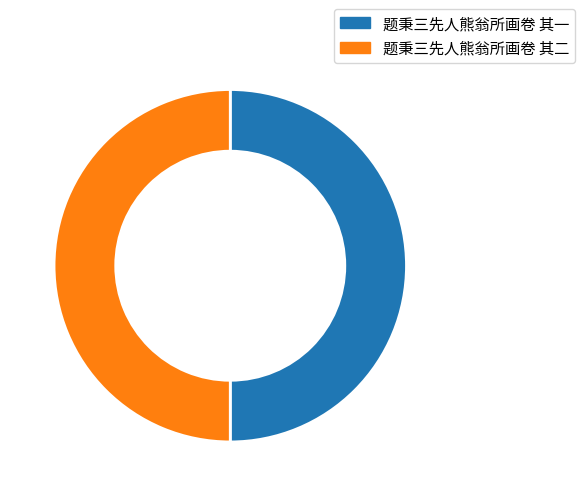

Is it true that 题秉三先人熊翁所画卷 其一 is 59% of the pie?

False